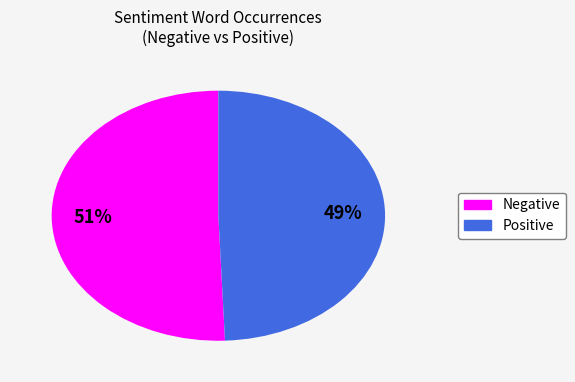

Does any single category account for the majority?

Yes